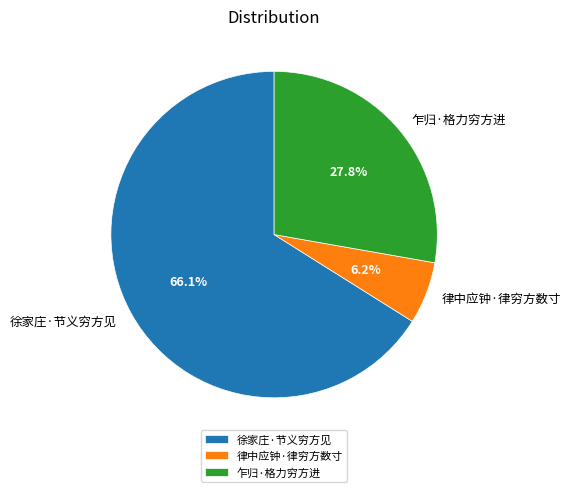

True or false: 律中应钟·律穷方数寸 accounts for 6% of the total.

True